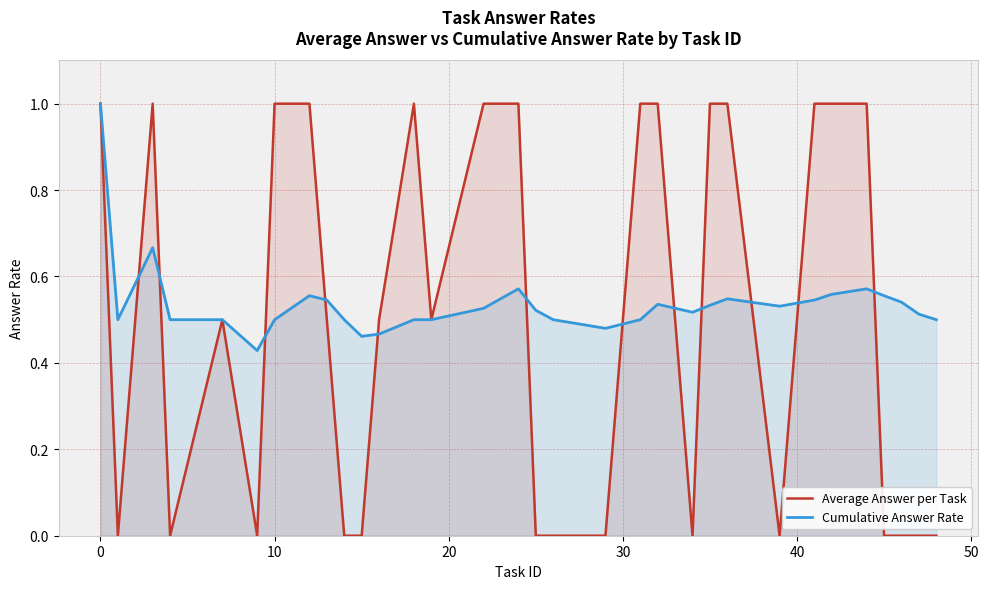

How many distinct data groups are displayed?

2